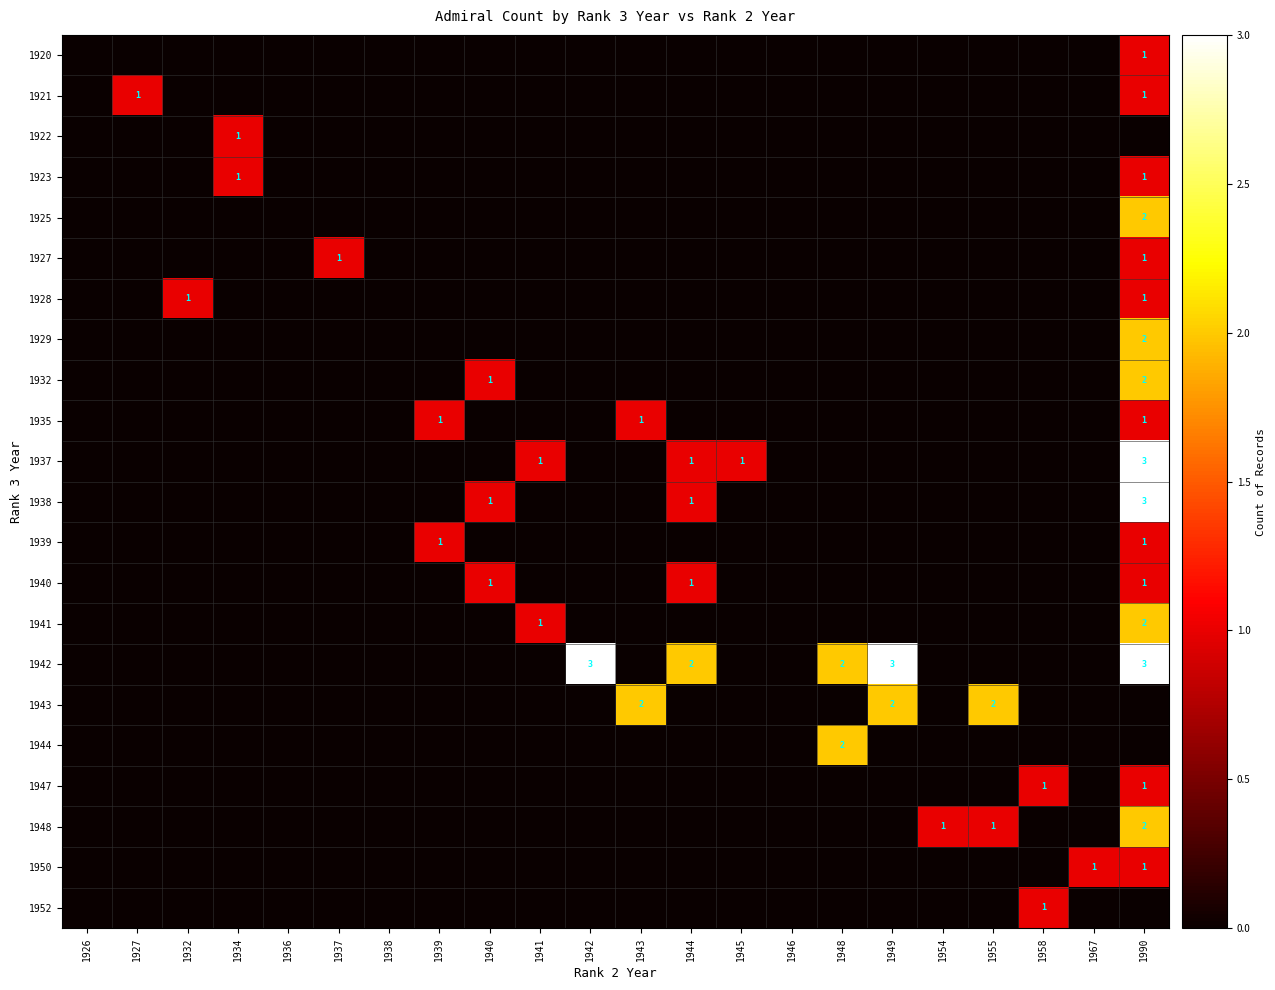

True or false: 1947 has a value of 1 at 1958.

True